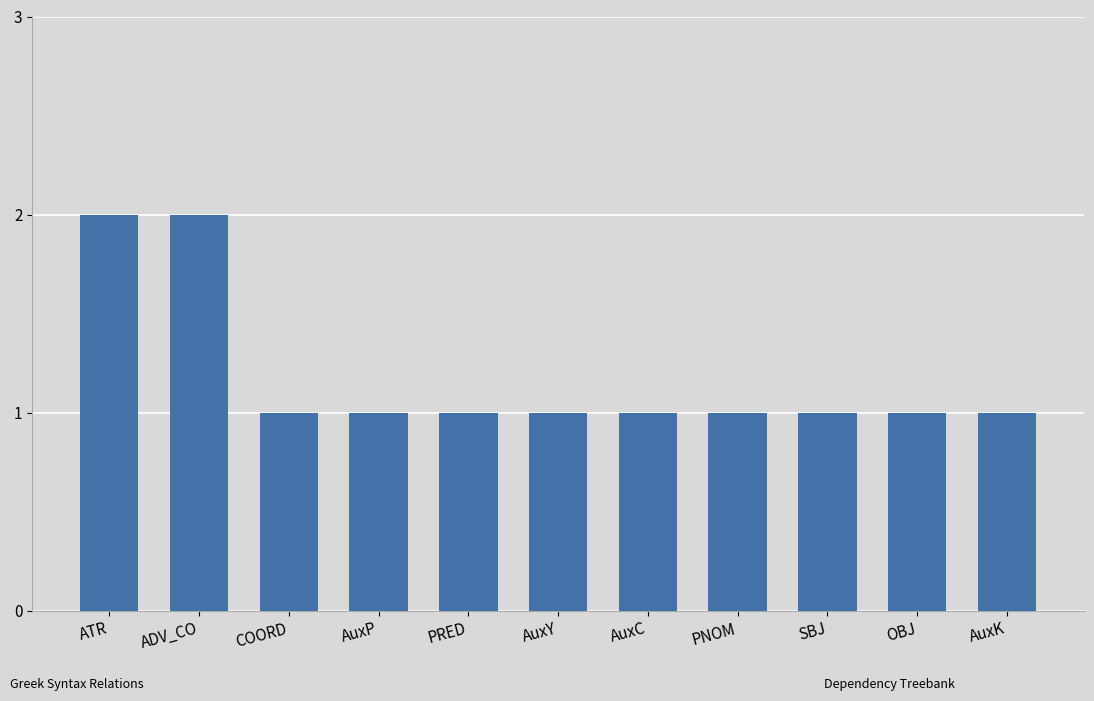

Approximately how many times larger is the value at SBJ compared to AuxP?

1.0